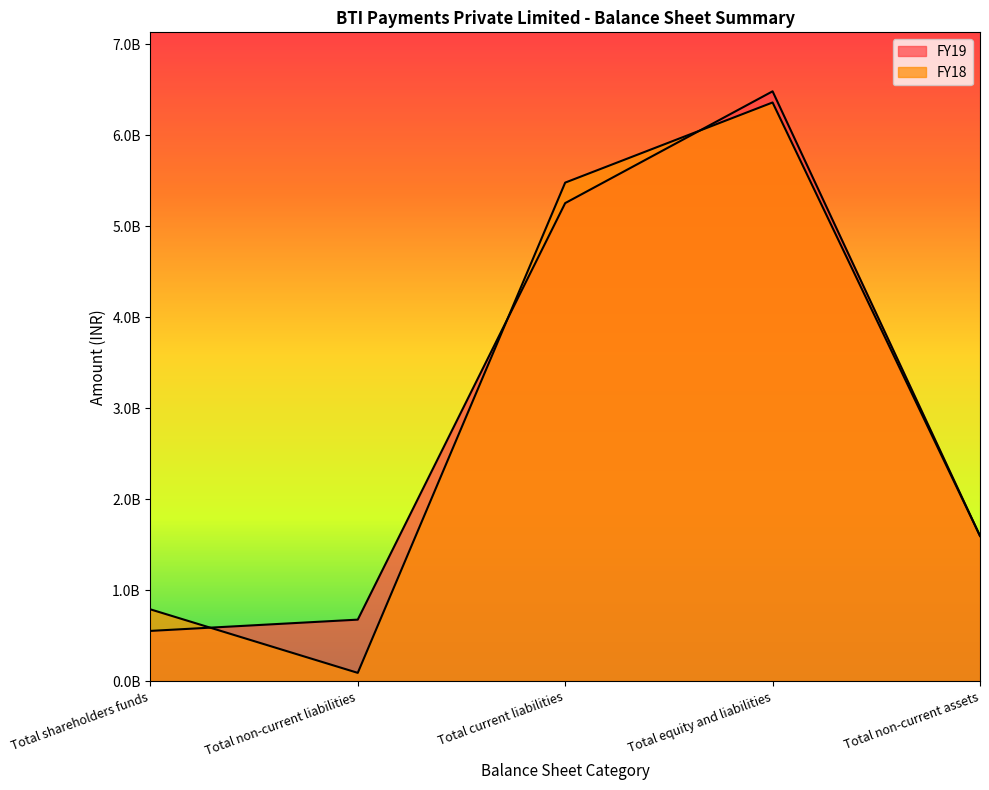

How many interior local valleys does the FY18 series have?

1